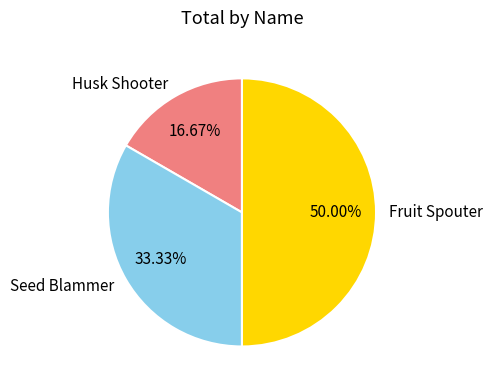

Combined, do Fruit Spouter and Husk Shooter account for over 50%?

Yes